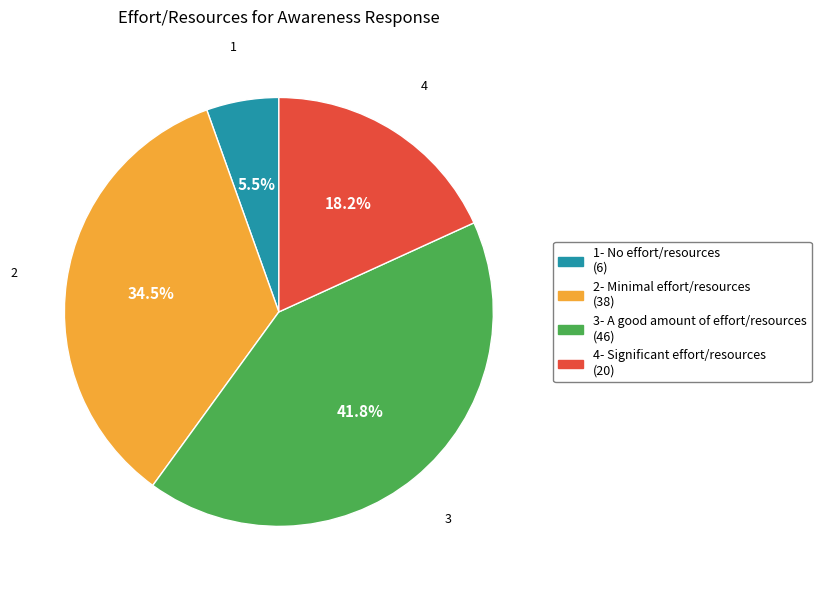

Does any single category account for the majority?

No